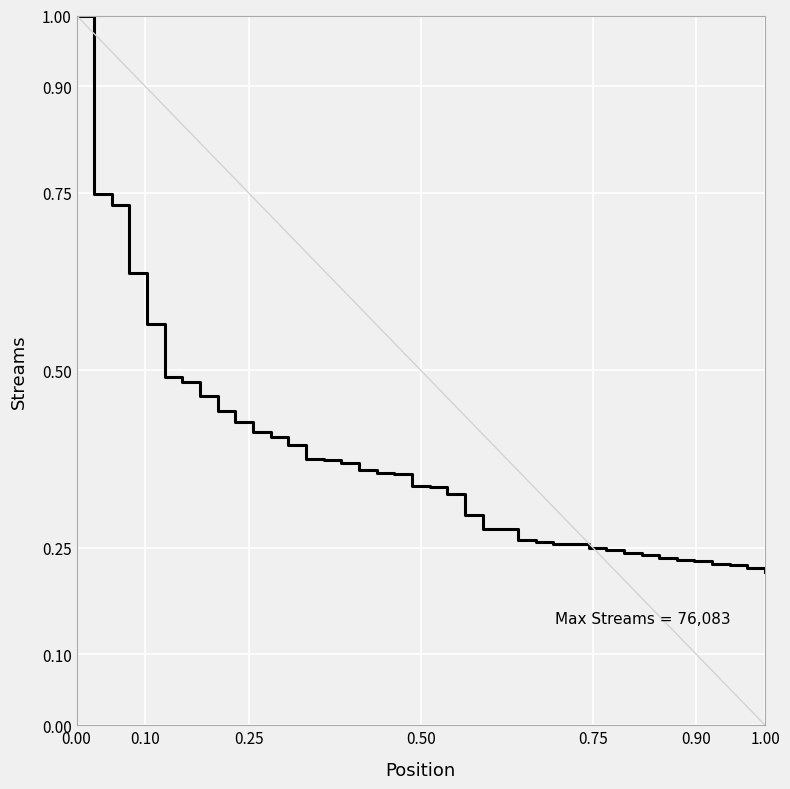

What is the maximum value shown in the chart?

1.0